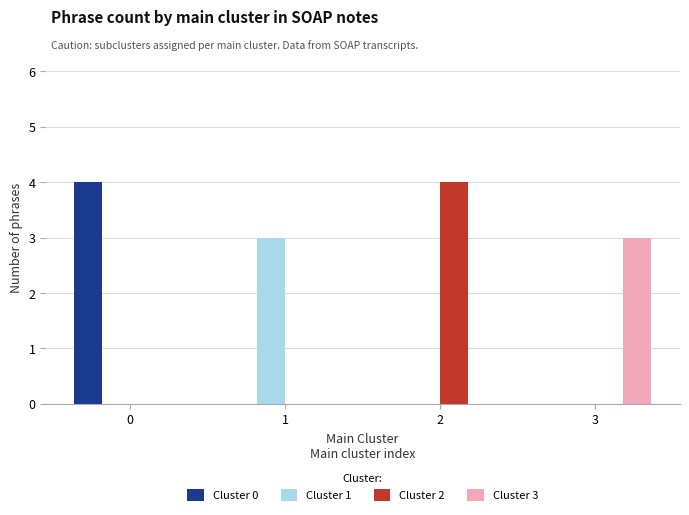

The value of Cluster 1 at 3 is -2. True or false?

False